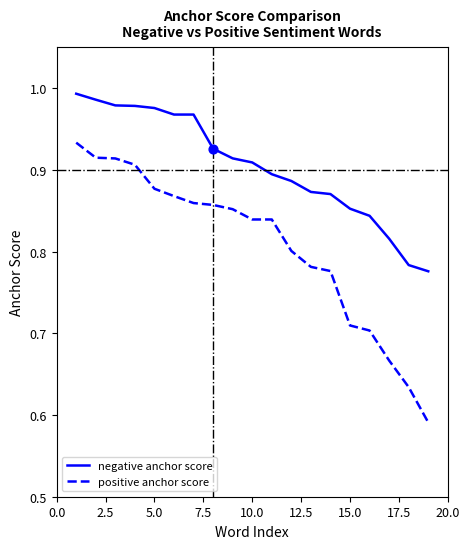

True or false: negative anchor score and positive anchor score intersect in this chart.

False